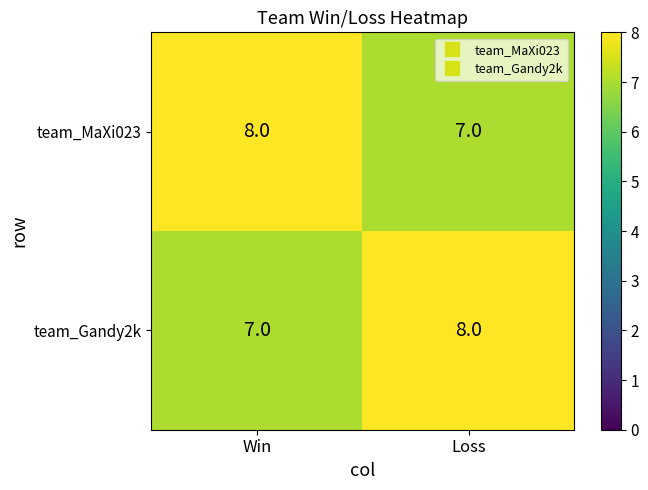

At how many categories does at least one series exceed 7?

2